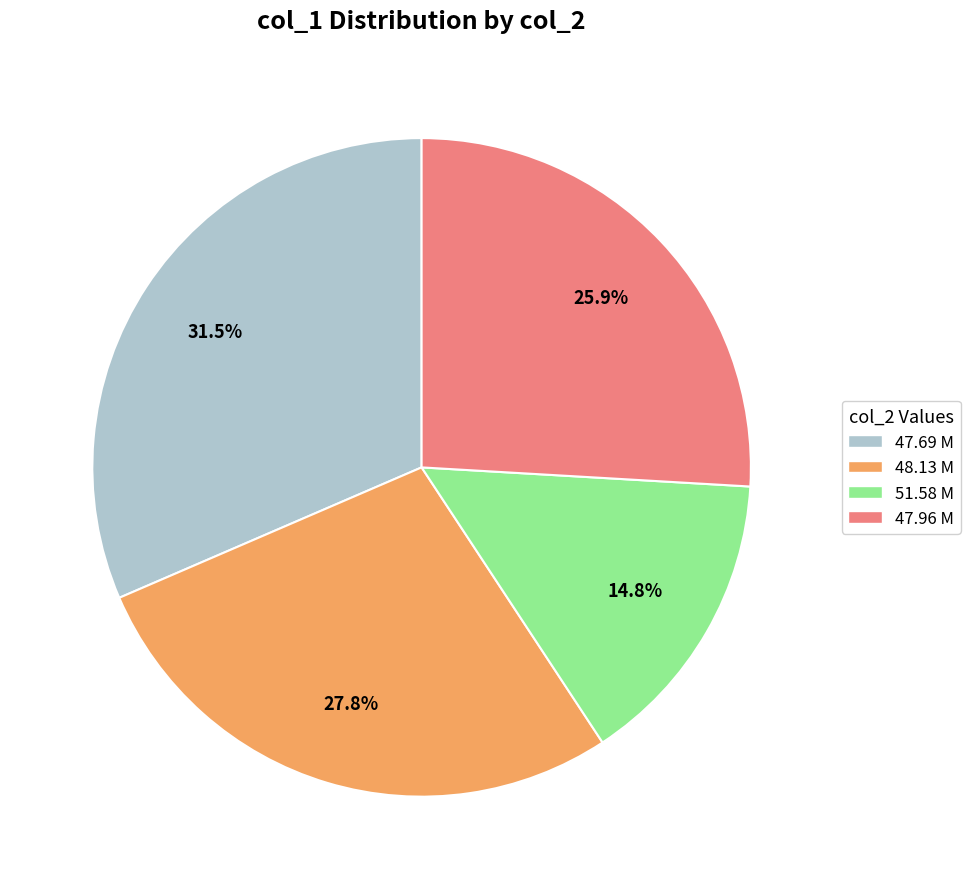

Is there any slice that represents more than half of the pie?

No